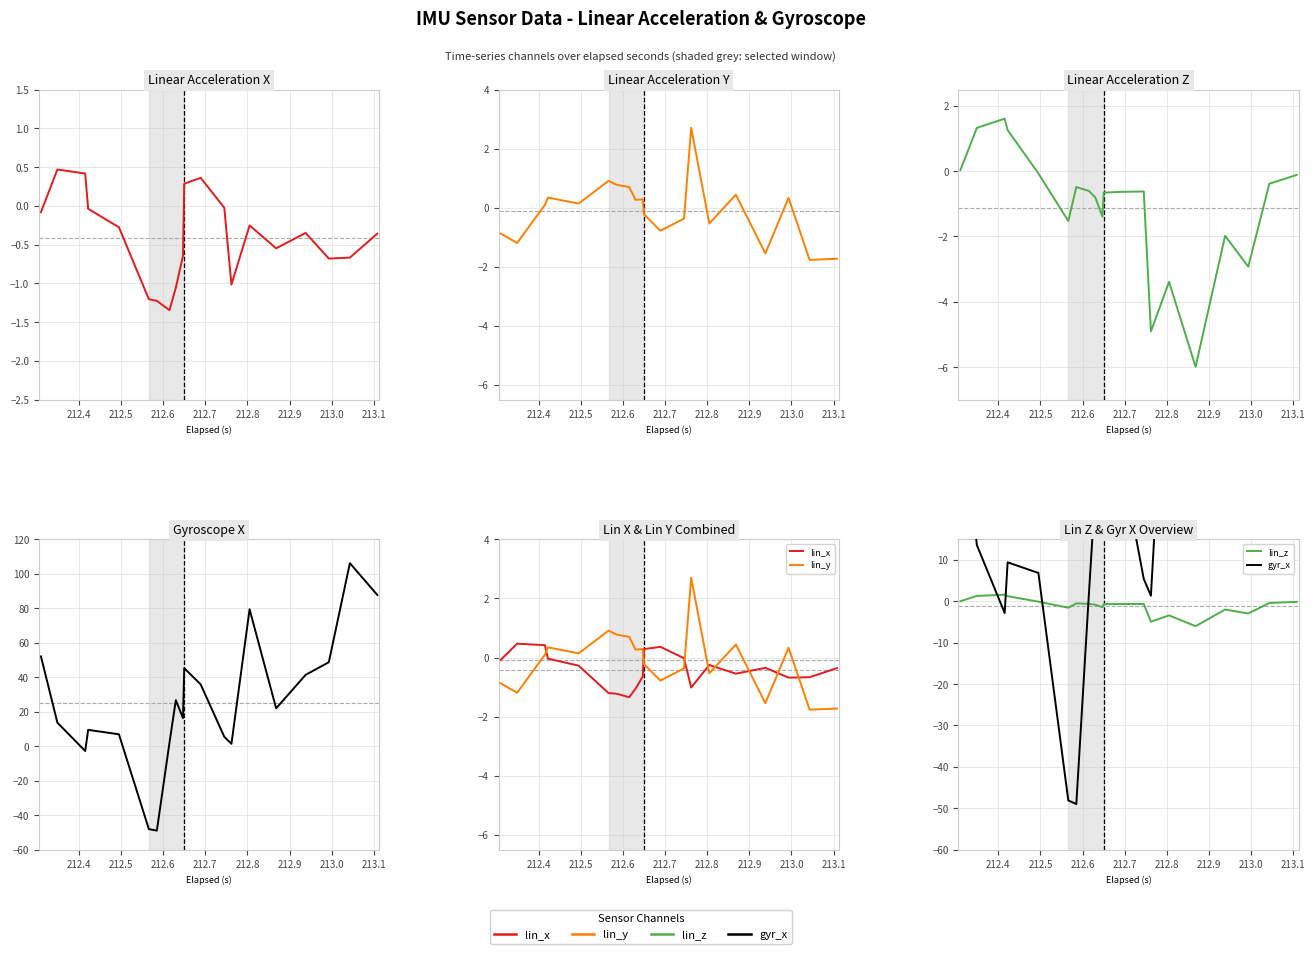

True or false: lin_z has more than 1 points higher than both neighbors.

True